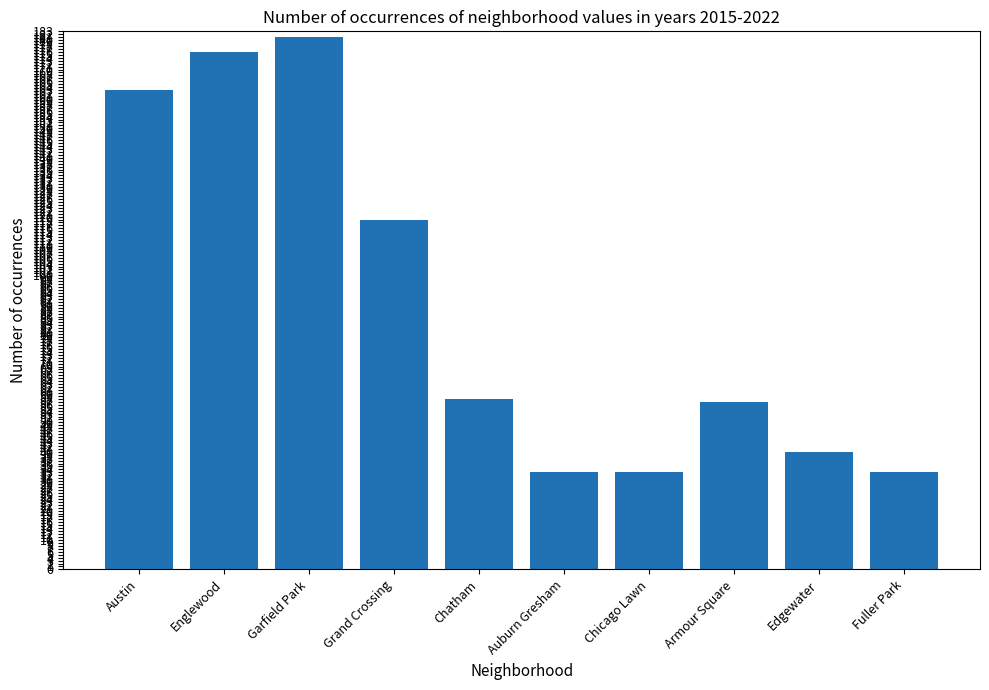

What is the change in value from Chatham to Edgewater?

-18